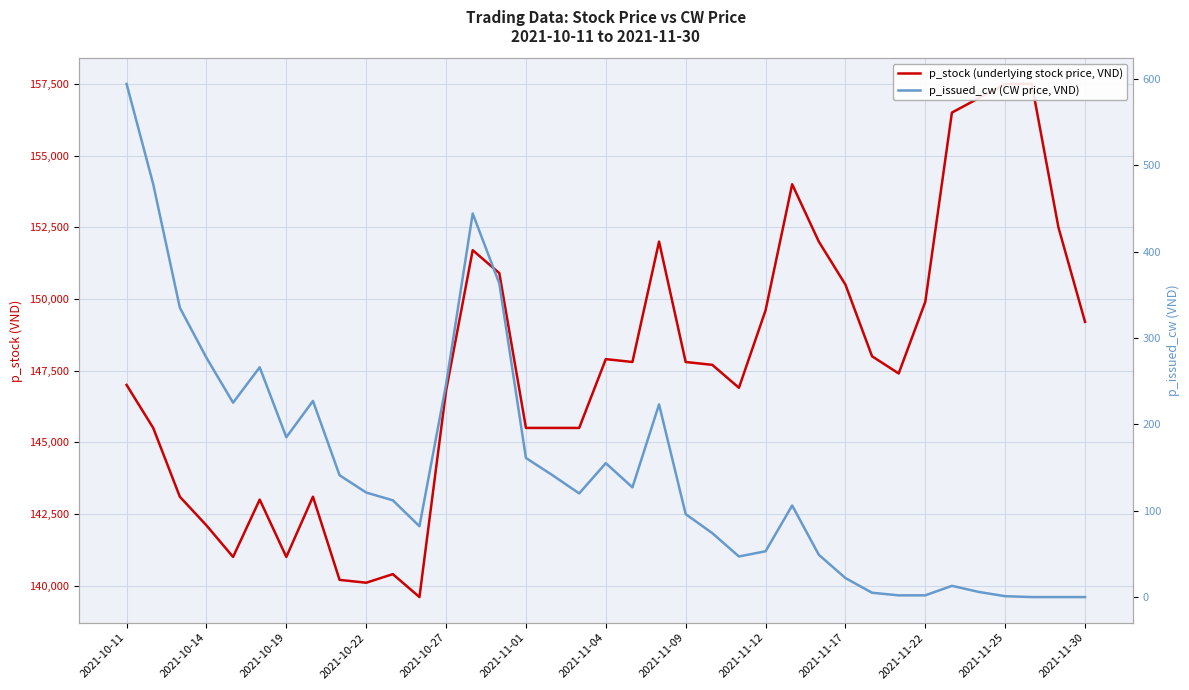

What position from the left is 2021-11-01?

16